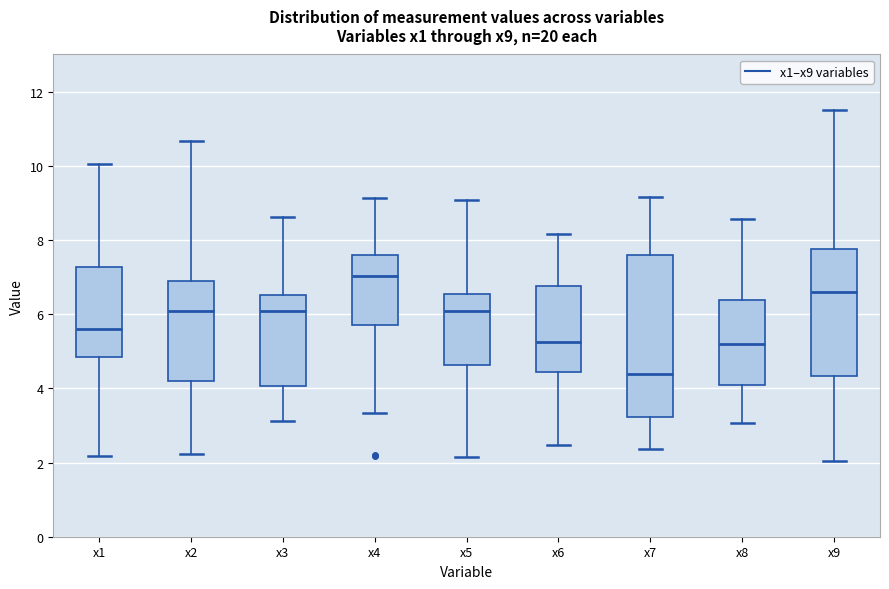

Reading left to right, read every box against the y-axis: the position of its median line, the range the box covers, and the ends of its whiskers. The values are not printed on the chart, so give them approximately, as read against the axis.

x1: median 5.6, box 4.8 to 7.2, whiskers 2.2 to 10.0
x2: median 6.0, box 4.2 to 6.8, whiskers 2.2 to 10.6
x3: median 6.0, box 4.0 to 6.6, whiskers 3.2 to 8.6
x4: median 7.0, box 5.6 to 7.6, whiskers 3.4 to 9.2
x5: median 6.0, box 4.6 to 6.6, whiskers 2.2 to 9.0
x6: median 5.2, box 4.4 to 6.8, whiskers 2.4 to 8.2
x7: median 4.4, box 3.2 to 7.6, whiskers 2.4 to 9.2
x8: median 5.2, box 4.0 to 6.4, whiskers 3.0 to 8.6
x9: median 6.6, box 4.4 to 7.8, whiskers 2.0 to 11.4